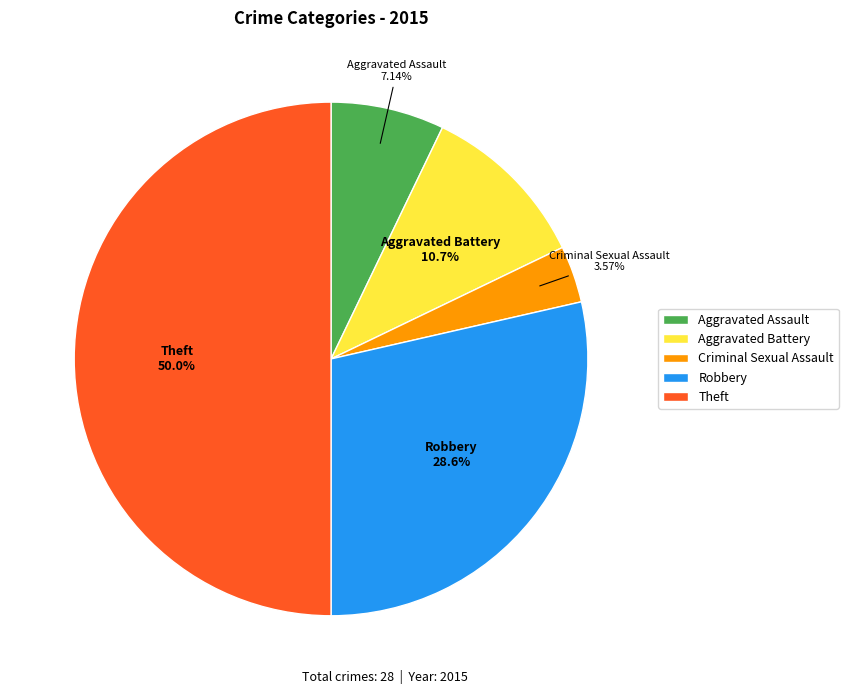

True or false: Aggravated Assault accounts for 7% of the total.

True